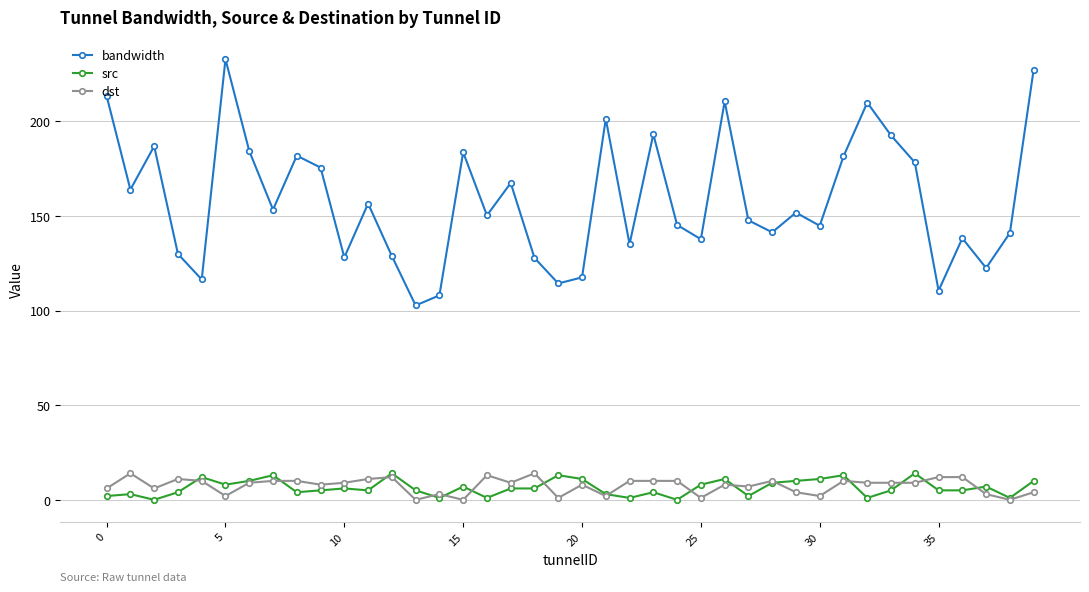

True or false: dst and bandwidth cross at least once.

False